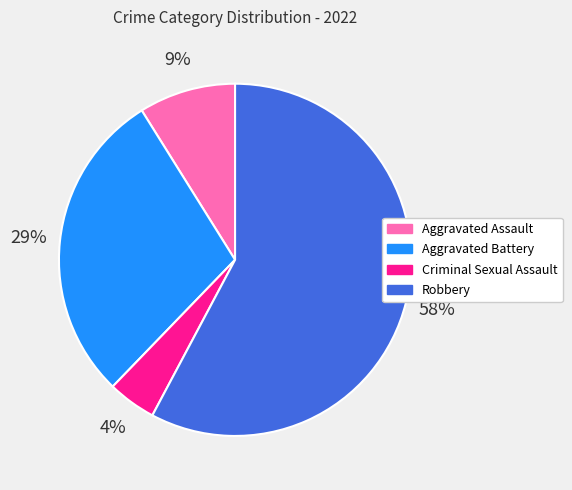

To the nearest percent, what is the difference between the Robbery and Aggravated Battery slice percentages?

29%